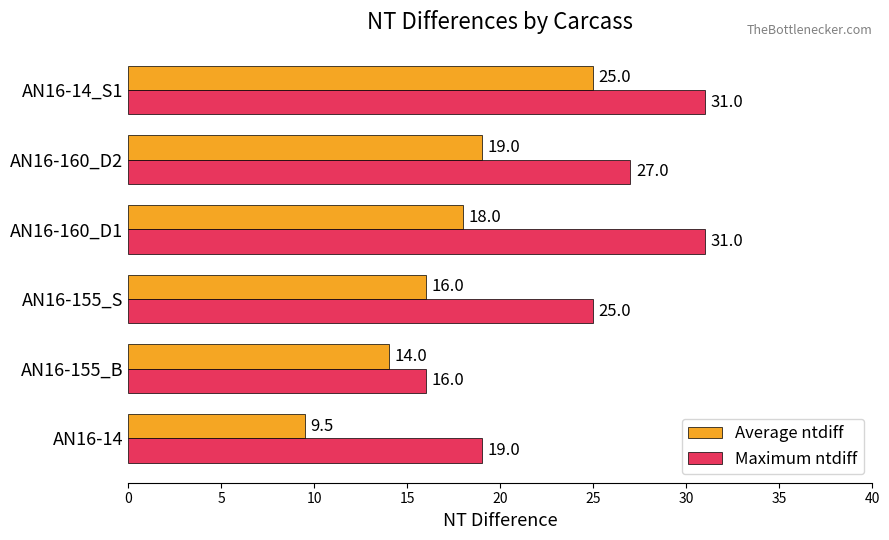

Which category has the lowest value in the Average ntdiff series?

AN16-14